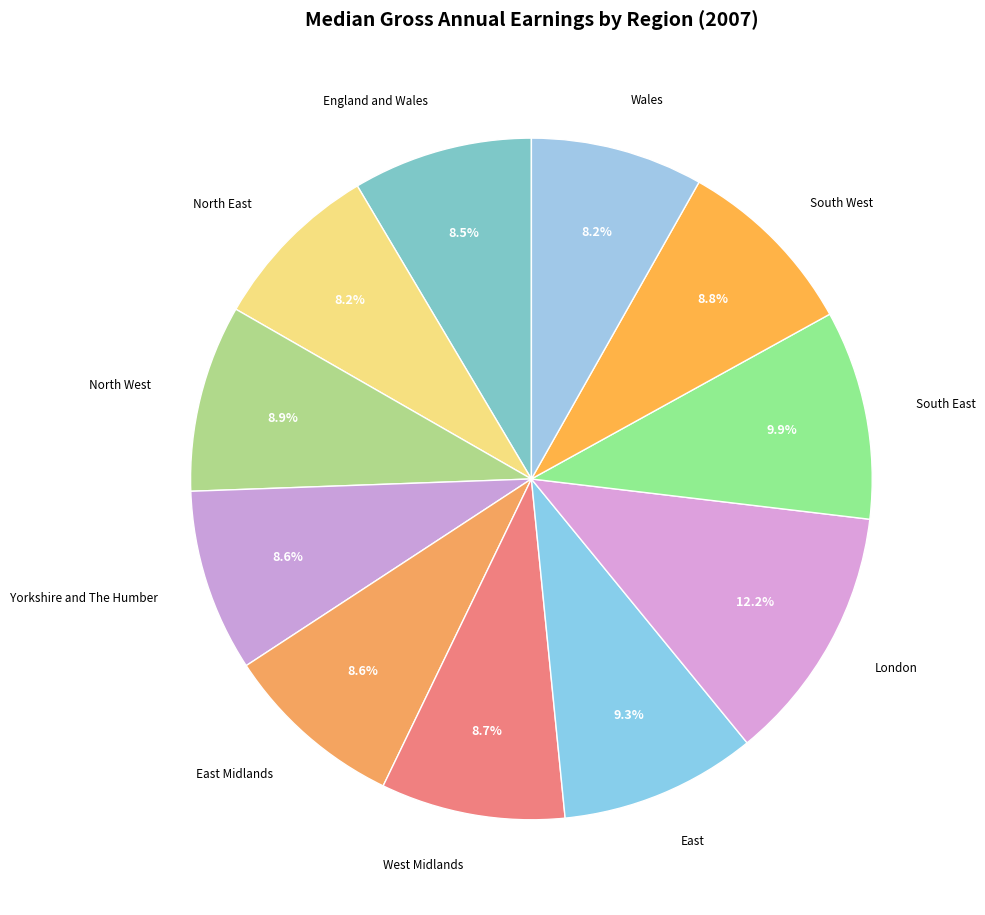

What is the total percentage of East Midlands and North East?

16.8%